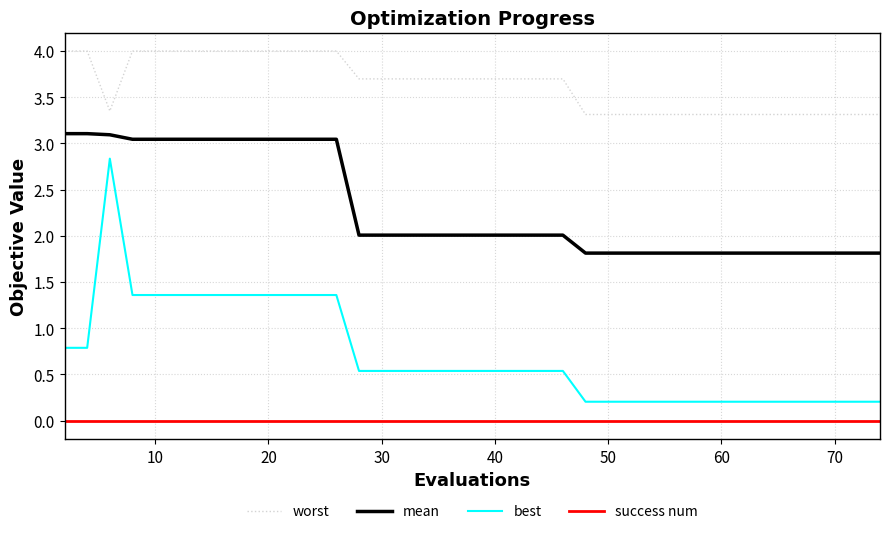

Rank the series by their average value, from highest to lowest.

worst, mean, best, success num